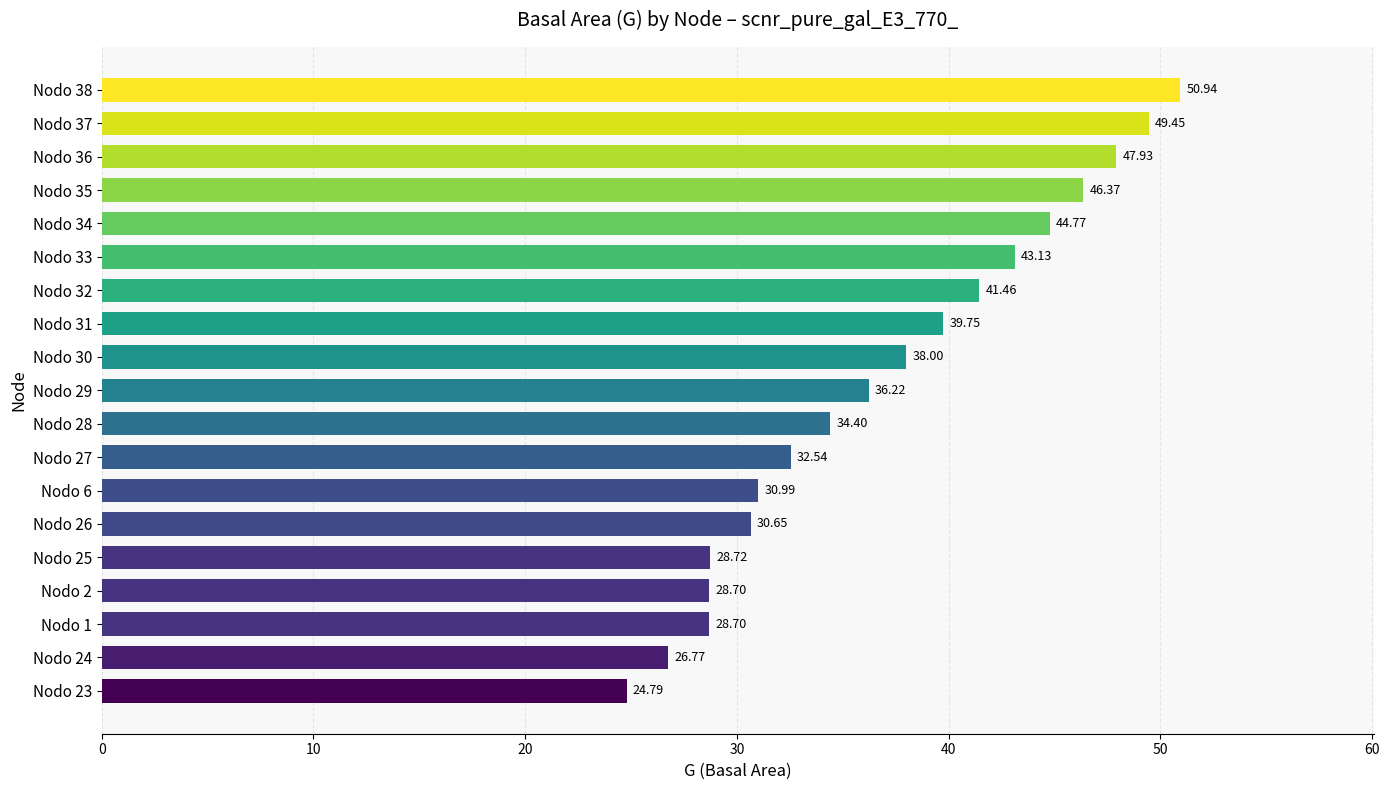

What is the ratio of the value at Nodo 29 to the value at Nodo 24?

1.4